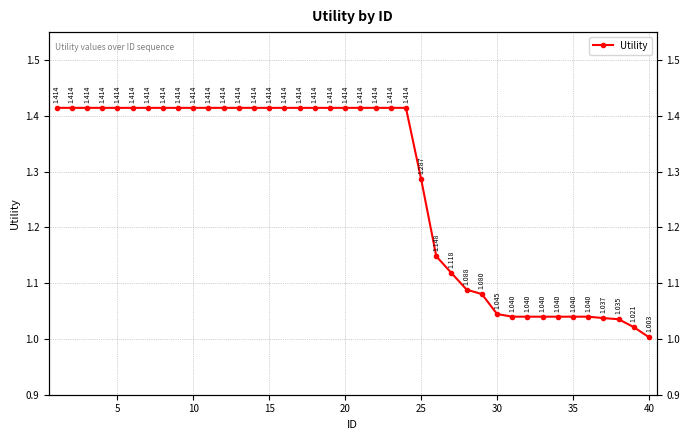

What is the difference between the maximum and minimum values?

0.4